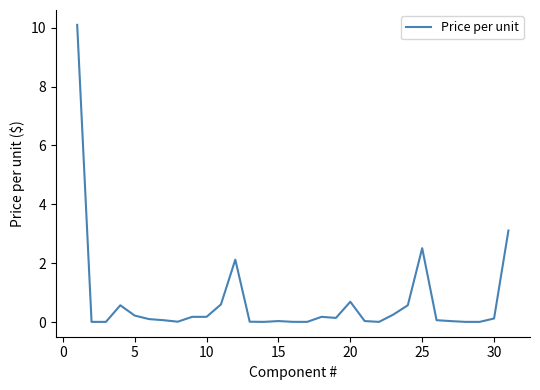

What is the difference between the maximum and minimum values?

10.1